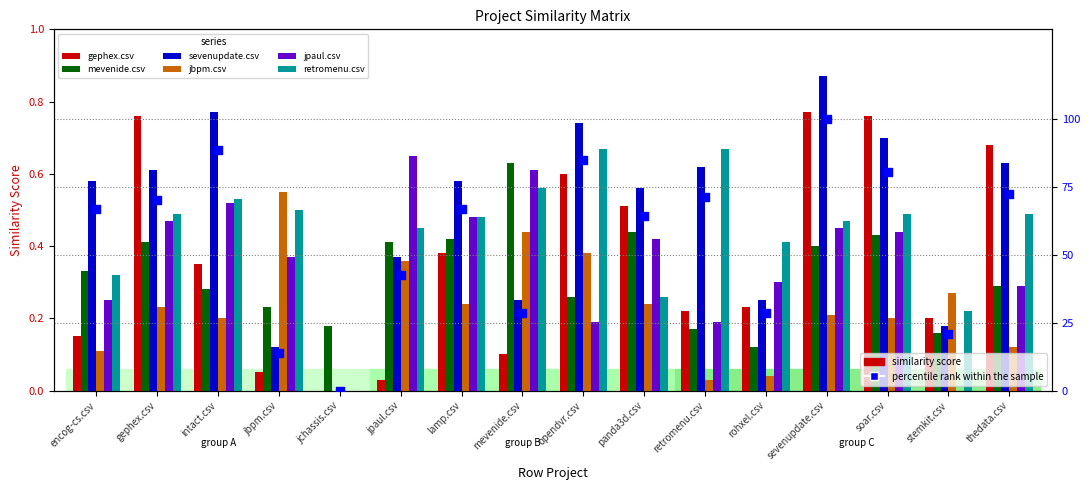

What are all the series names shown in the legend?

gephex.csv, mevenide.csv, sevenupdate.csv, jbpm.csv, jpaul.csv, retromenu.csv